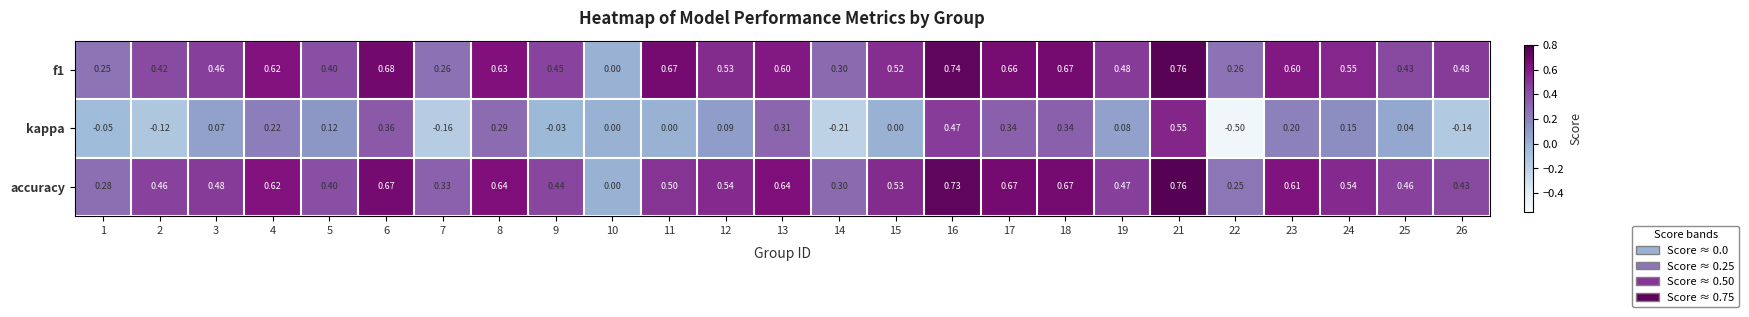

Which series has the largest range (max minus min)?

kappa